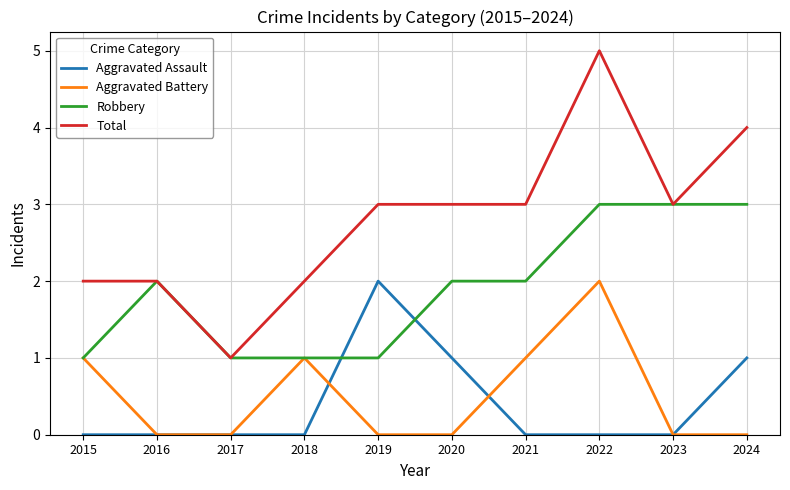

Which series has the largest total across all categories?

Total